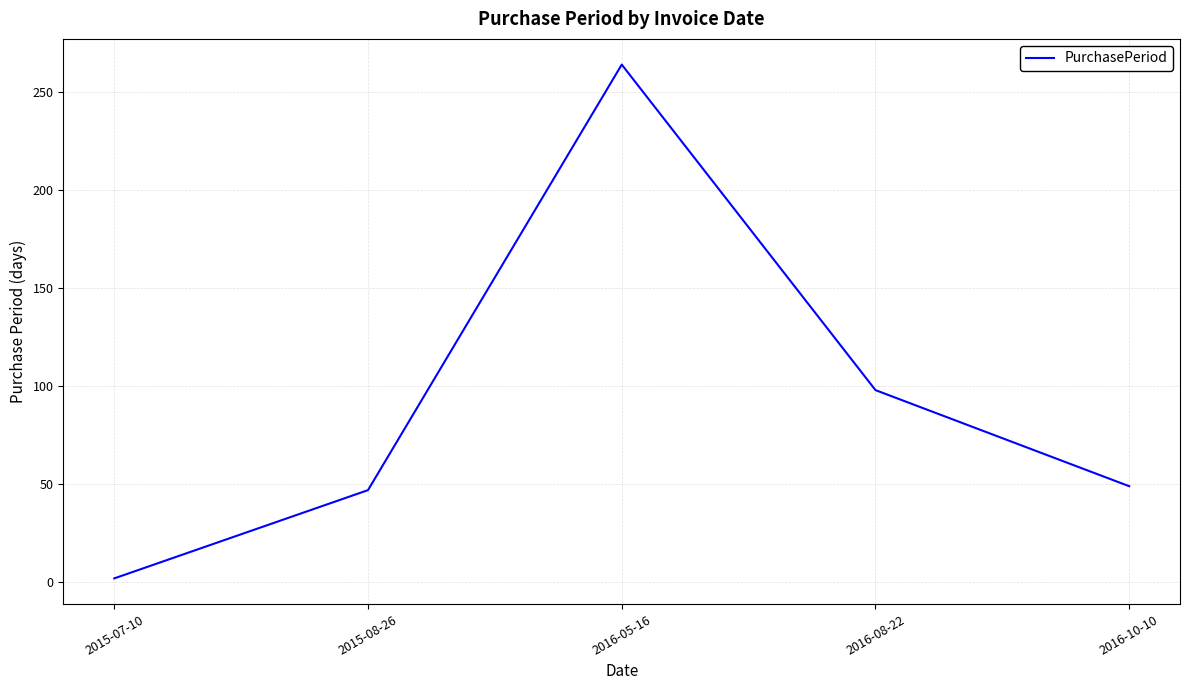

What is the maximum value shown in the chart?

264